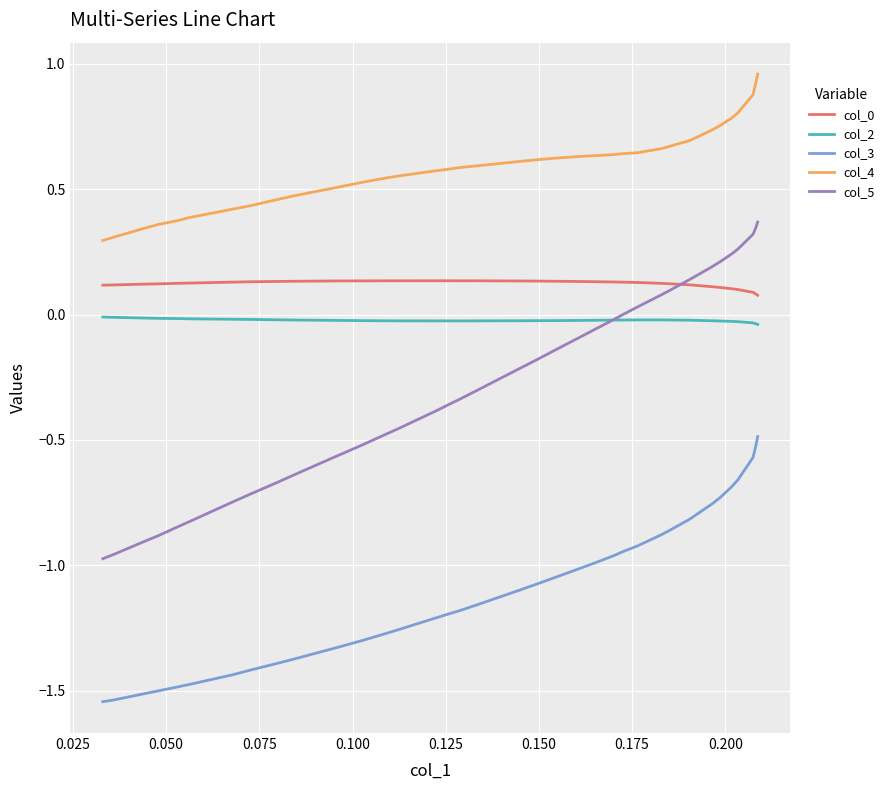

Which series has the largest range (max minus min)?

col_5